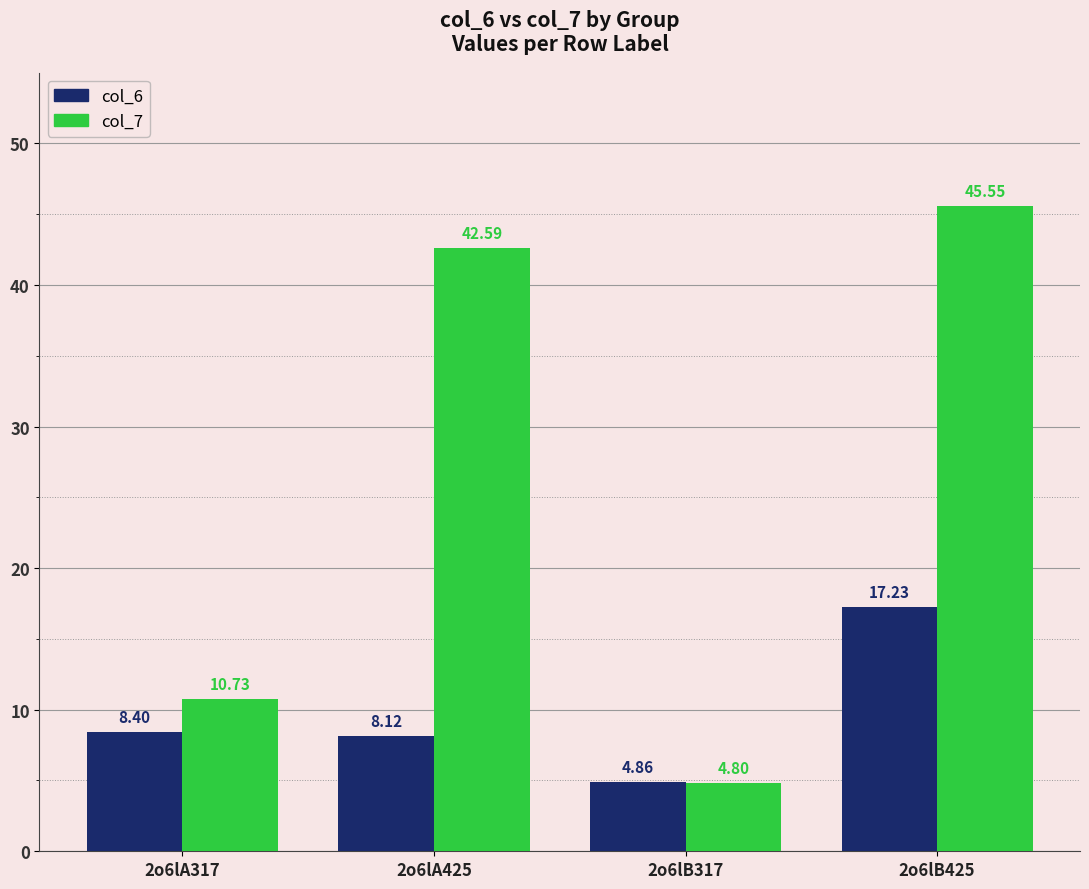

Which series has the largest total across all categories?

col_7